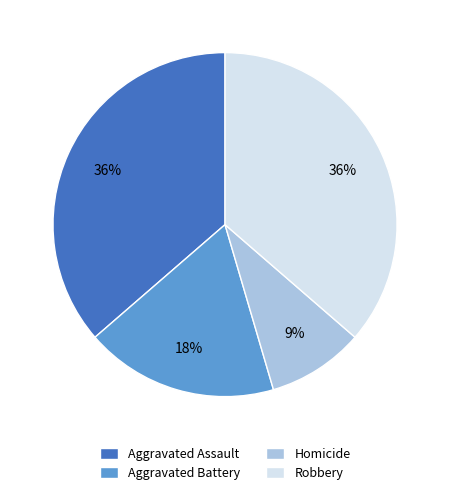

Which category has the smallest portion of the pie?

Homicide